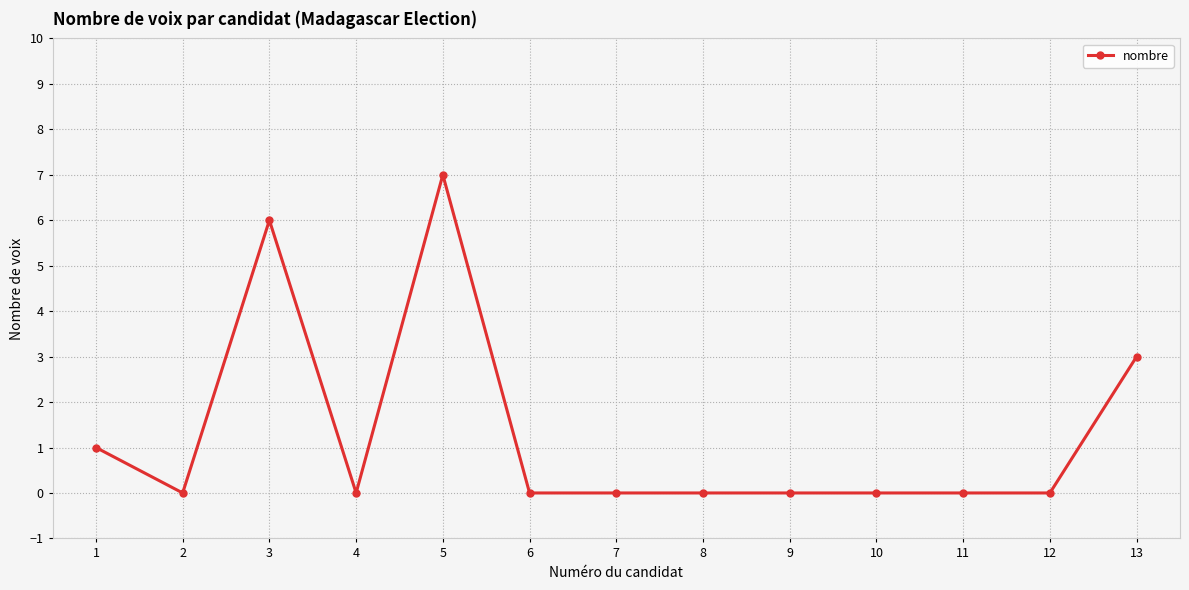

How many lines are shown in the chart?

1